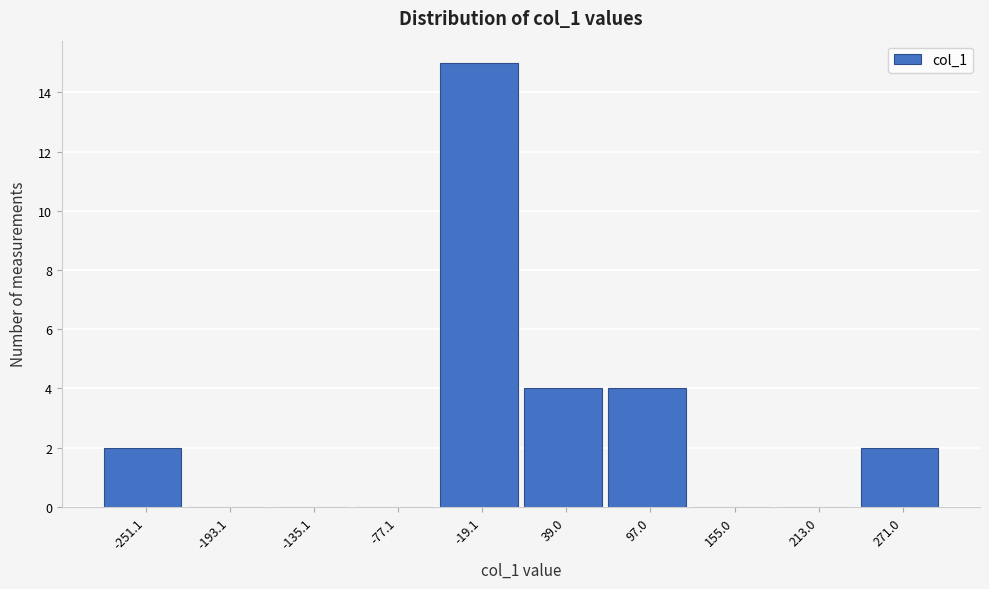

Reading left to right, transcribe this chart: for each bar, give the range it covers on the x-axis and its height. Neither the bar edges nor the heights are printed on the chart, so give them approximately, as read against the axes.

-280 to -220: 2
-220 to -160: 0
-160 to -110: 0
-110 to -50: 0
-50 to 10: 15
10 to 70: 4
70 to 130: 4
130 to 180: 0
180 to 240: 0
240 to 300: 2